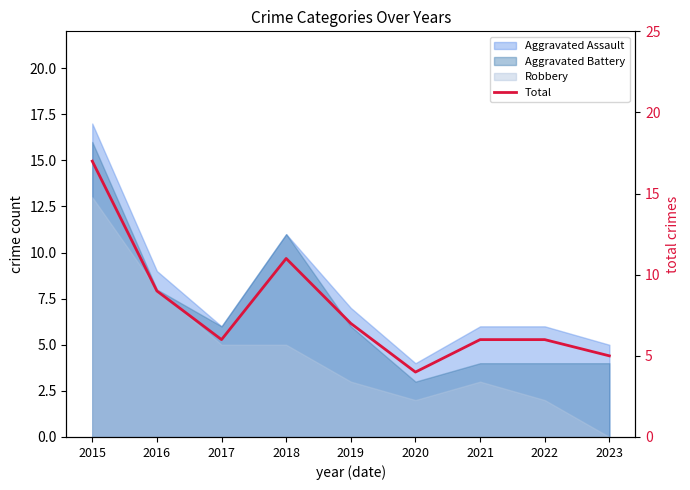

True or false: the data shows 7 at 2019.

True